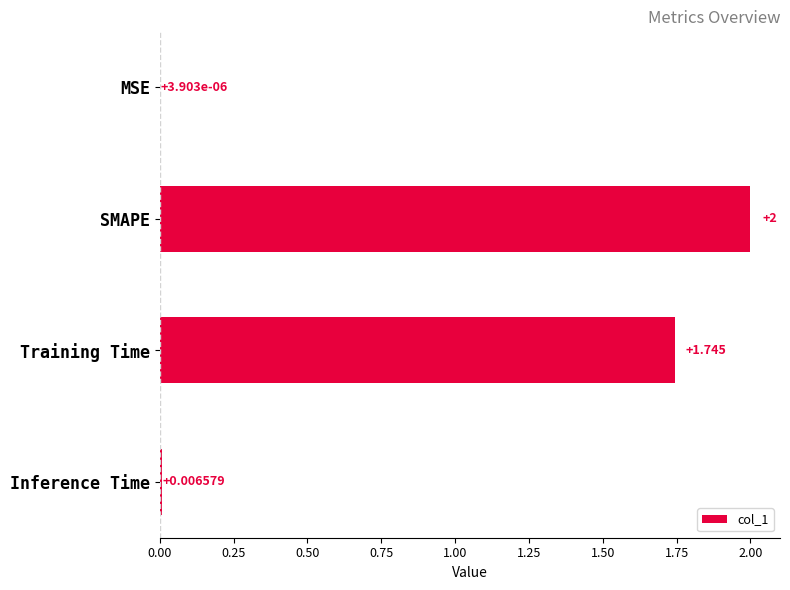

At which label is the value closest to 1?

Training Time